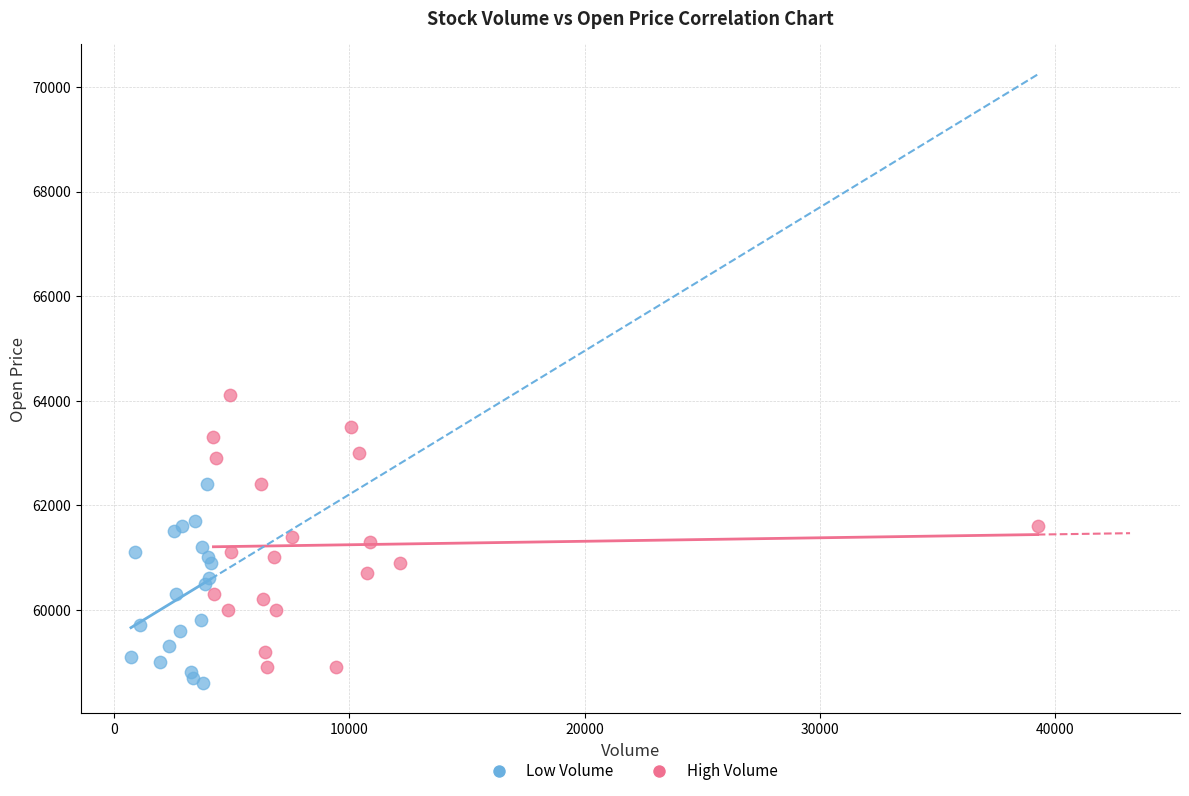

Which series has the widest spread of Y values?

High Volume